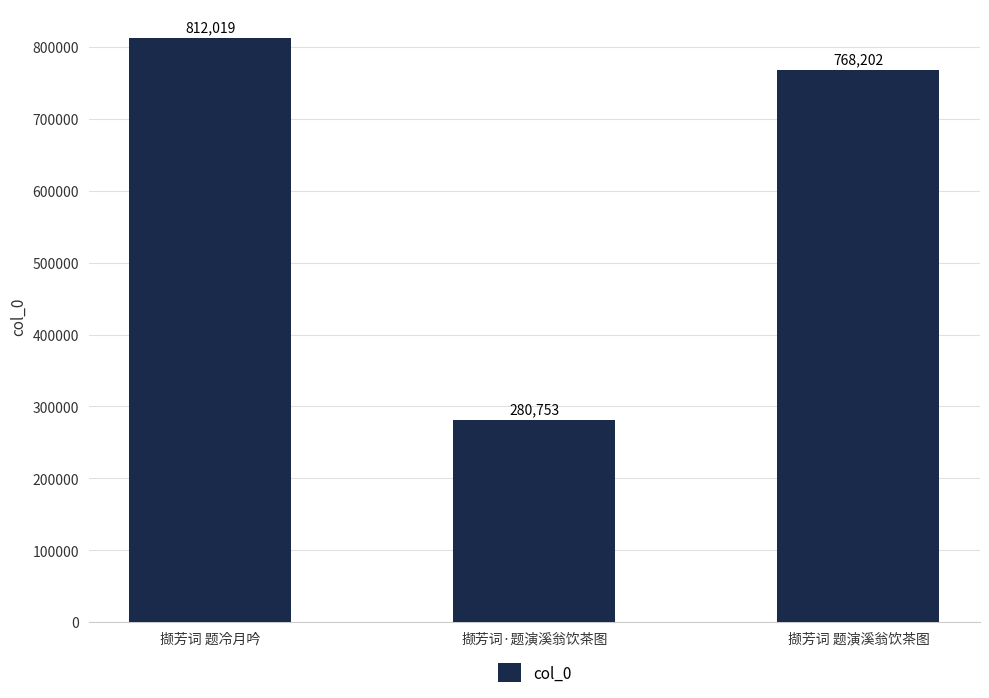

Between 撷芳词 题冷月吟 and 撷芳词 题演溪翁饮茶图, which is larger?

撷芳词 题冷月吟